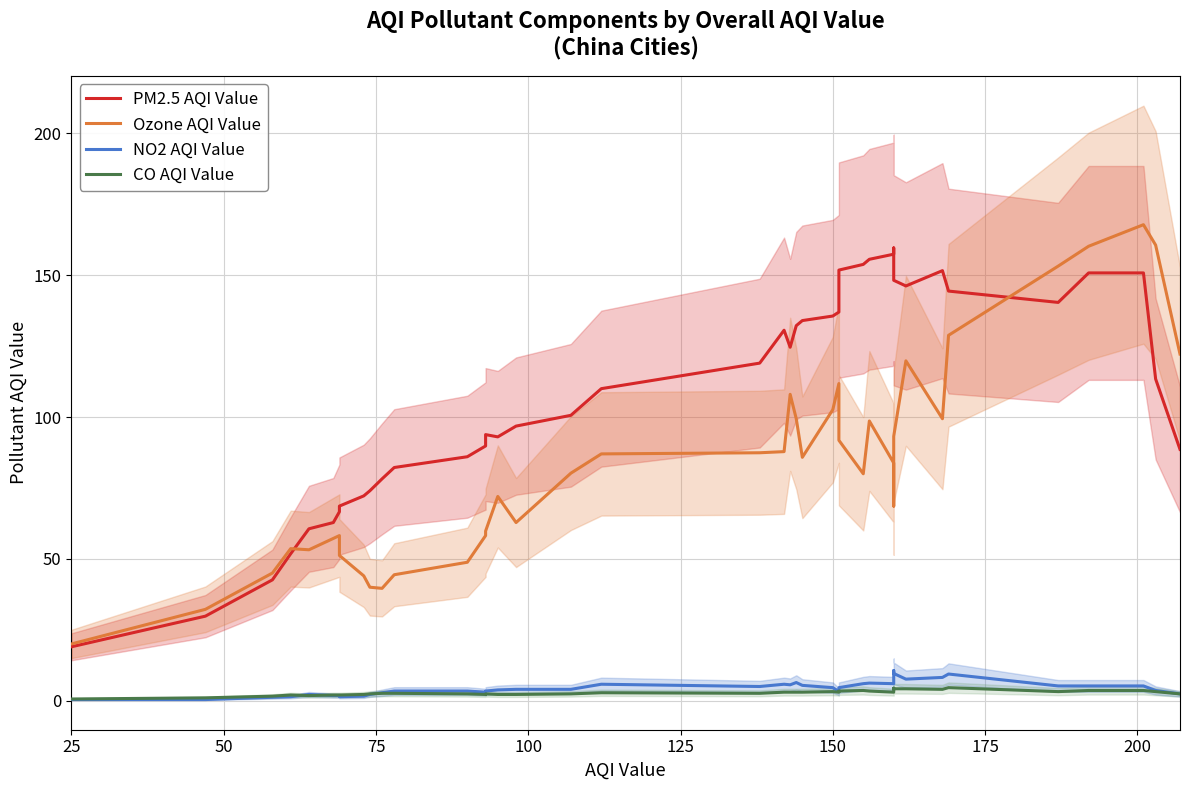

What is the sum of all Ozone AQI Value values?

3318.2